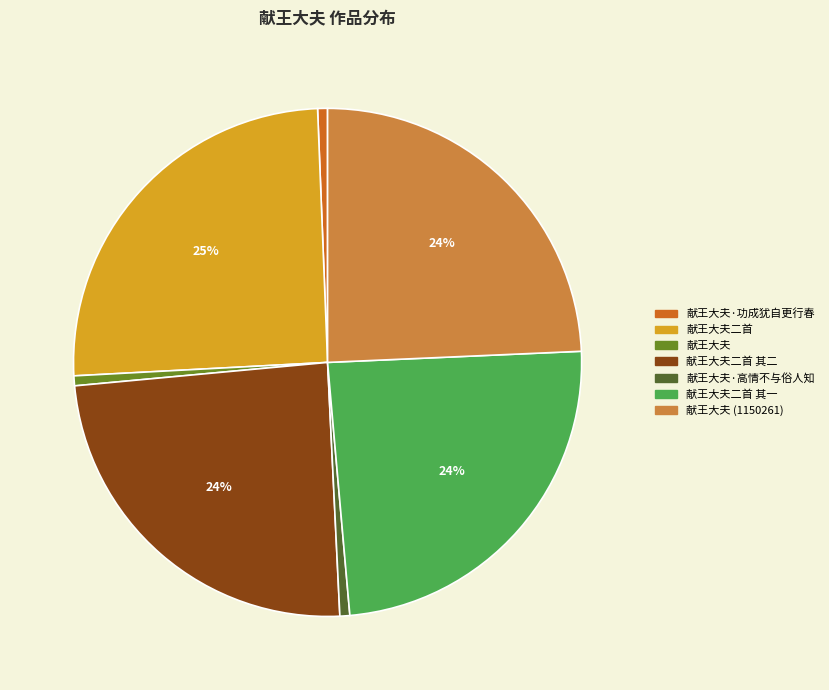

To the nearest percent, what is the average slice percentage?

14%